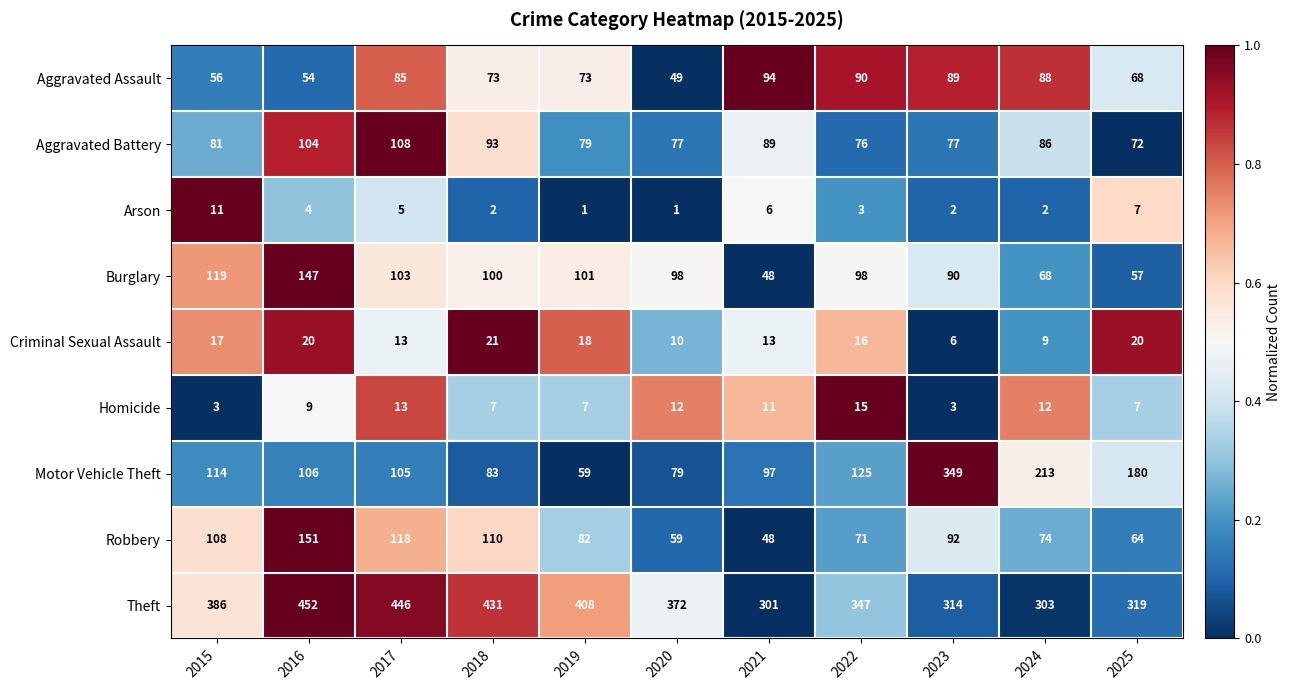

What is the spread (max minus min) of values at 2022?

344